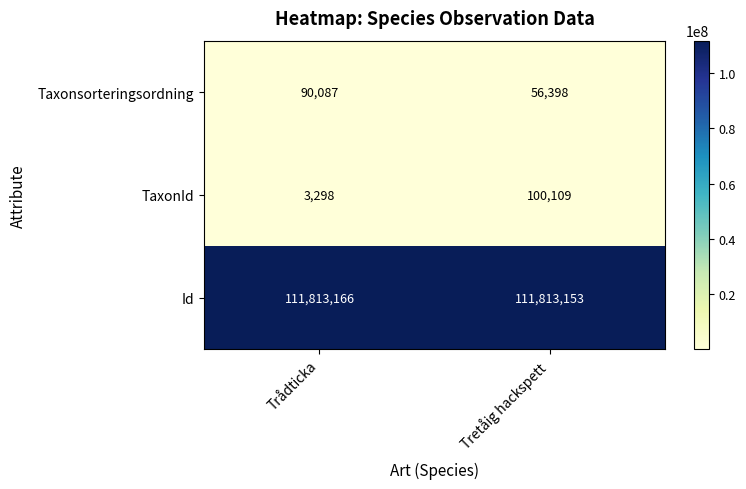

What is the difference between the highest and lowest values at Tretåig hackspett?

111756755